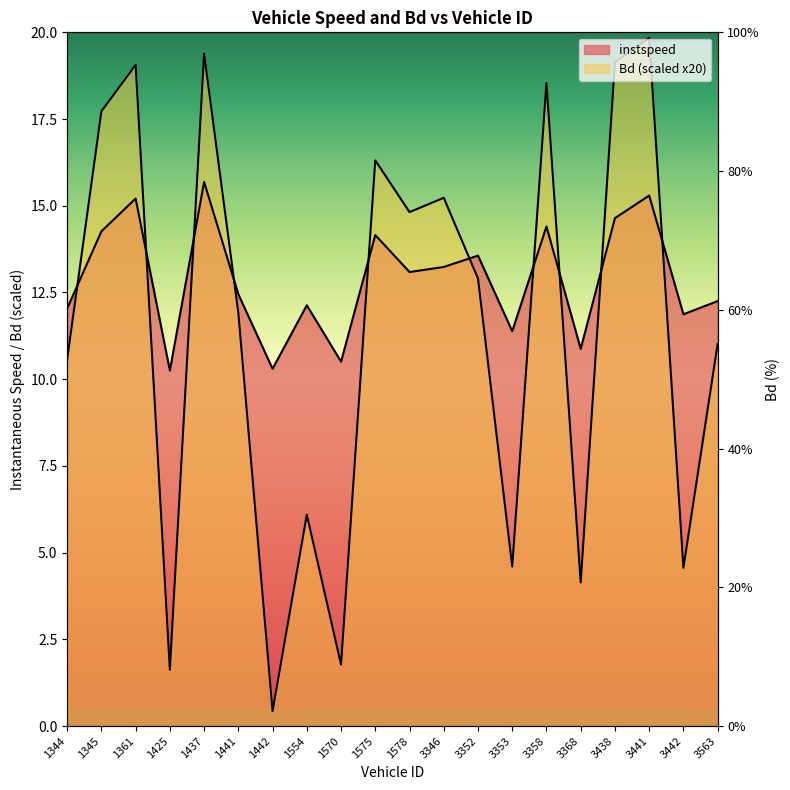

In Bd, how many points are higher than both neighbors (excluding endpoints)?

7